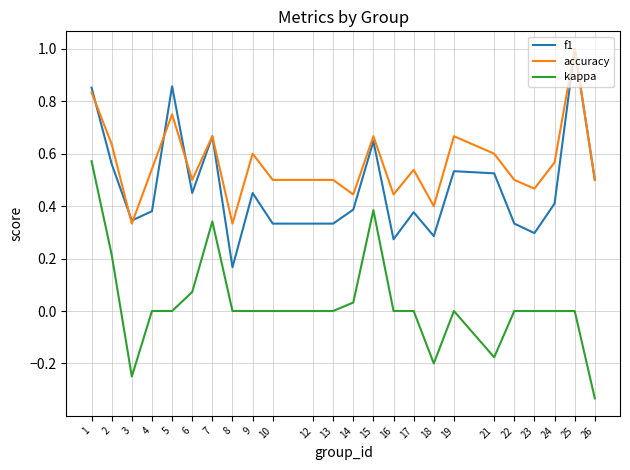

Is this an area chart (filled region under the line)?

No